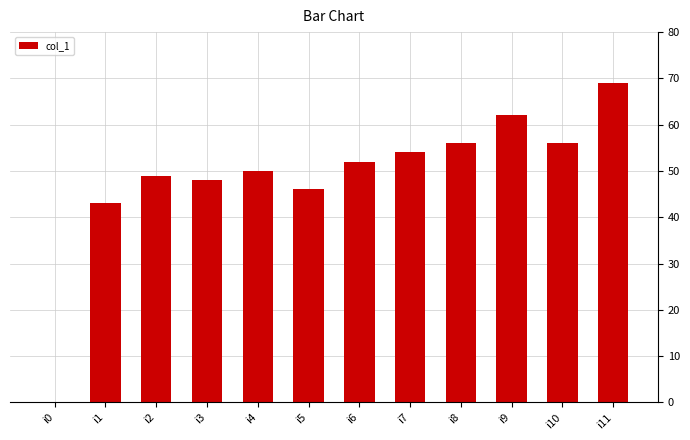

Reading left to right, transcribe all the data shown in this chart.

i0=0	i1=43	i2=49	i3=48	i4=50	i5=46	i6=52	i7=54	i8=56	i9=62	i10=56	i11=69